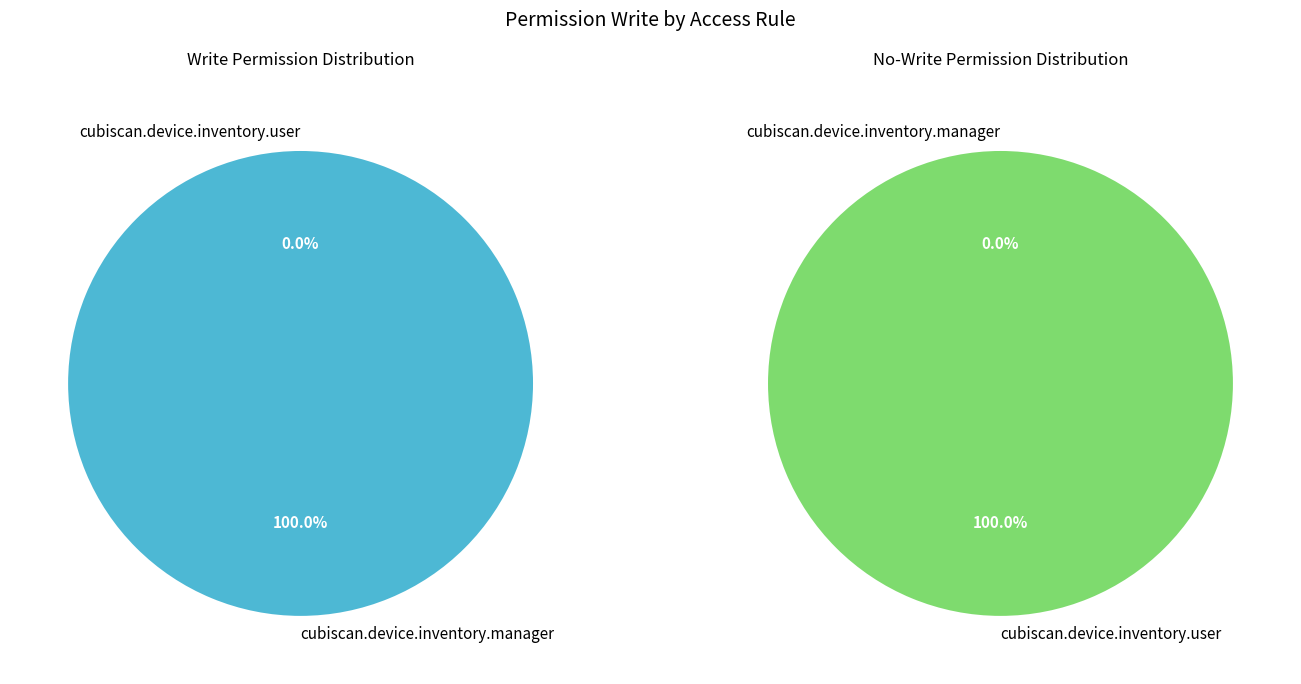

Which slice is the smallest?

cubiscan.device.inventory.user